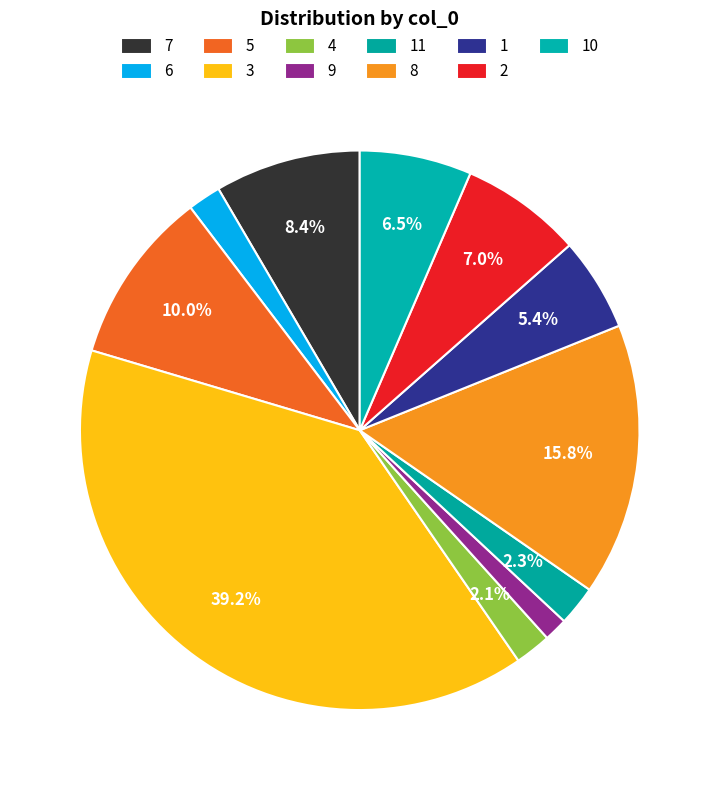

How many segments does this pie chart have?

11